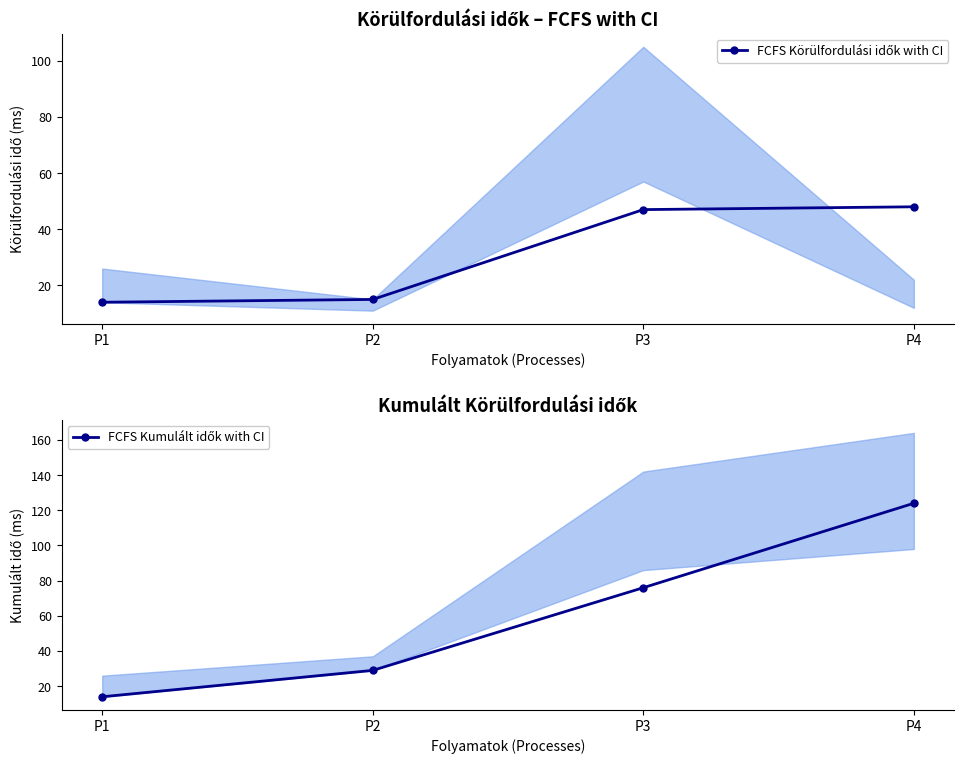

Which series has the widest spread of values?

FCFS Kumulált idők with CI